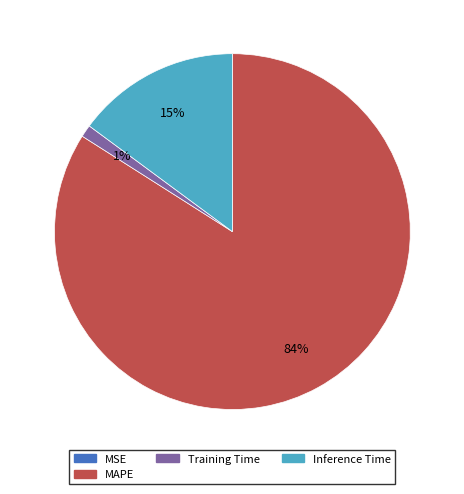

To the nearest percent, what is the average slice percentage?

25%